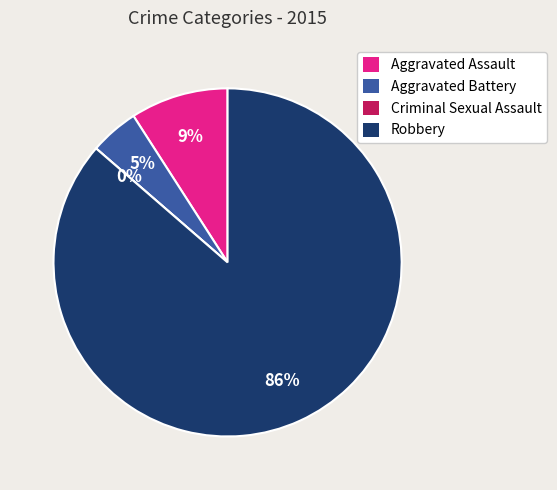

What percentage is the Aggravated Assault slice, to the nearest percent?

9%